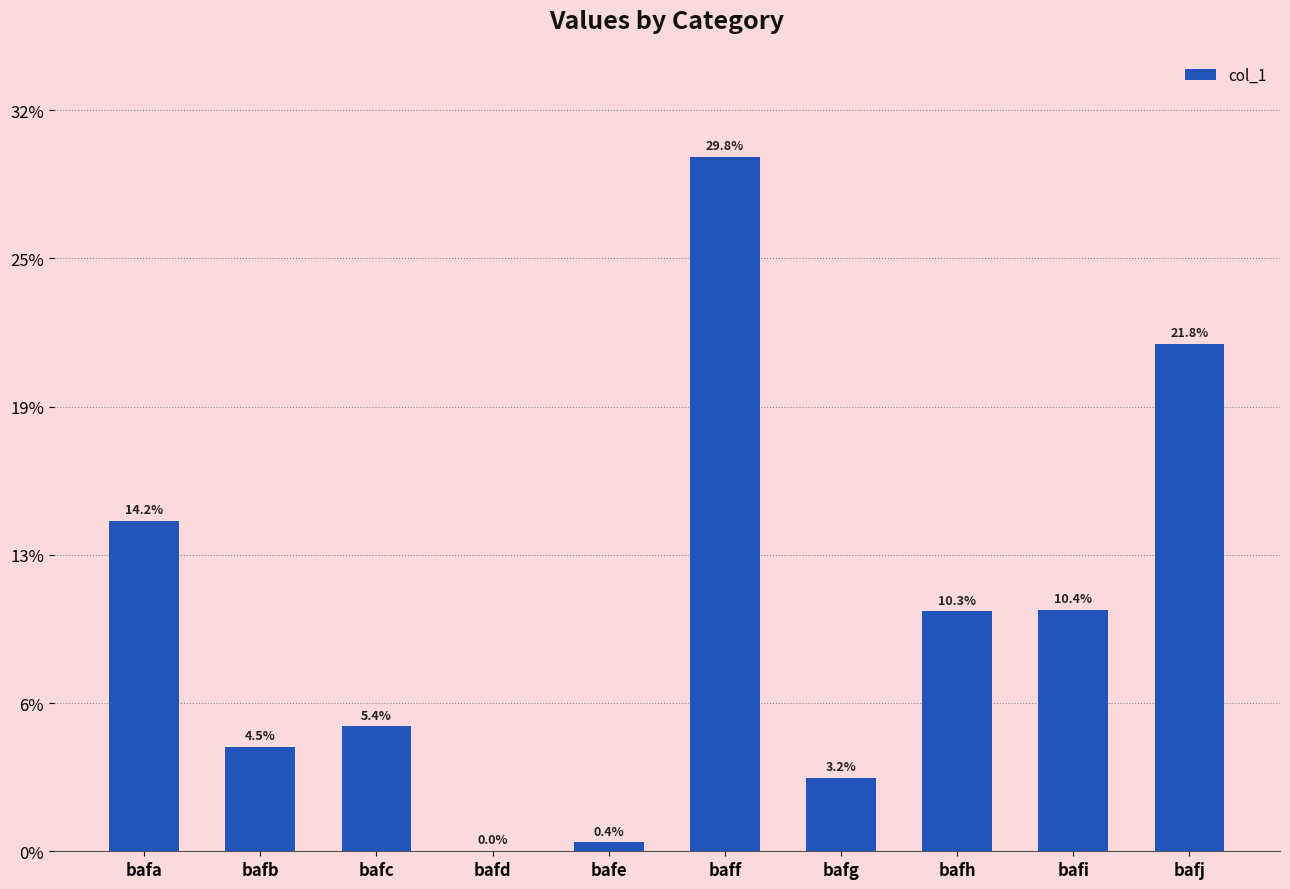

List the labels in order of value, largest first.

baff, bafj, bafa, bafi, bafh, bafc, bafb, bafg, bafe, bafd